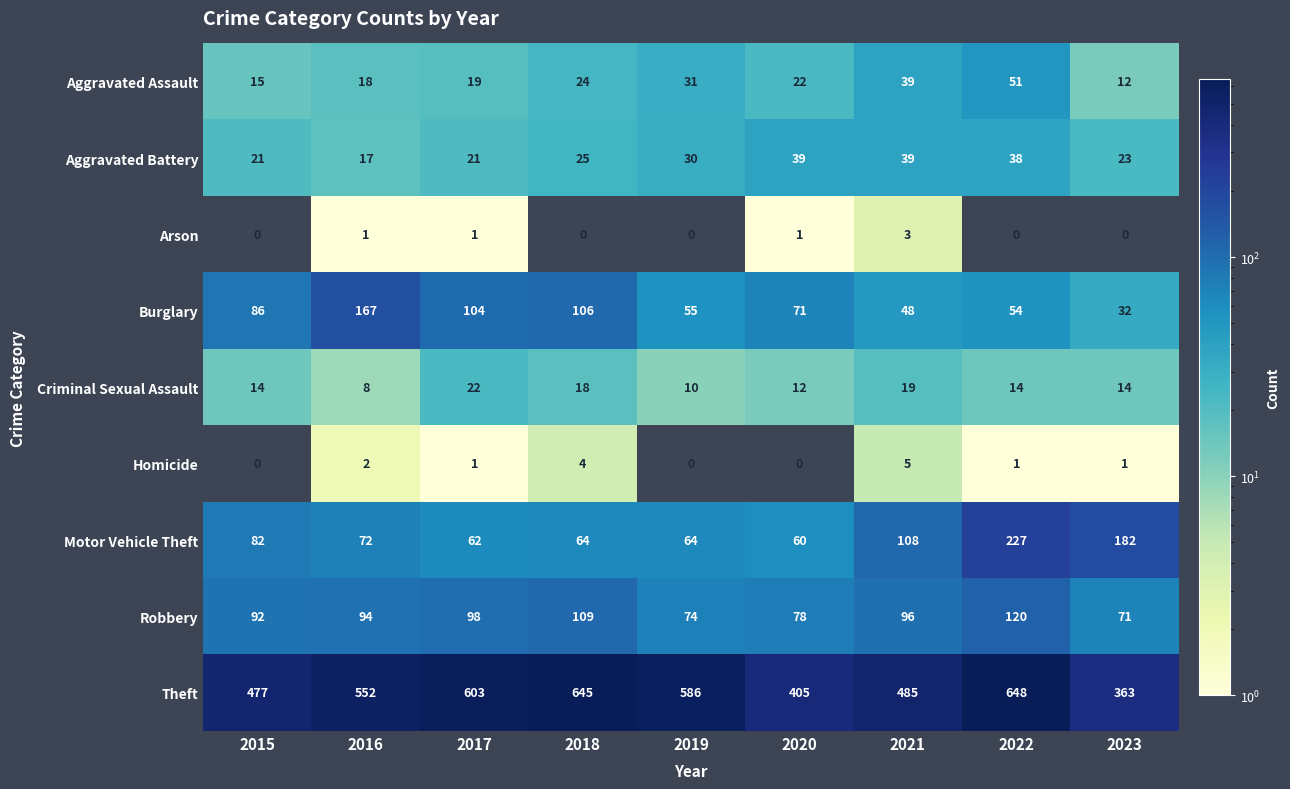

Count the Arson values in the range 0 to 1.

8